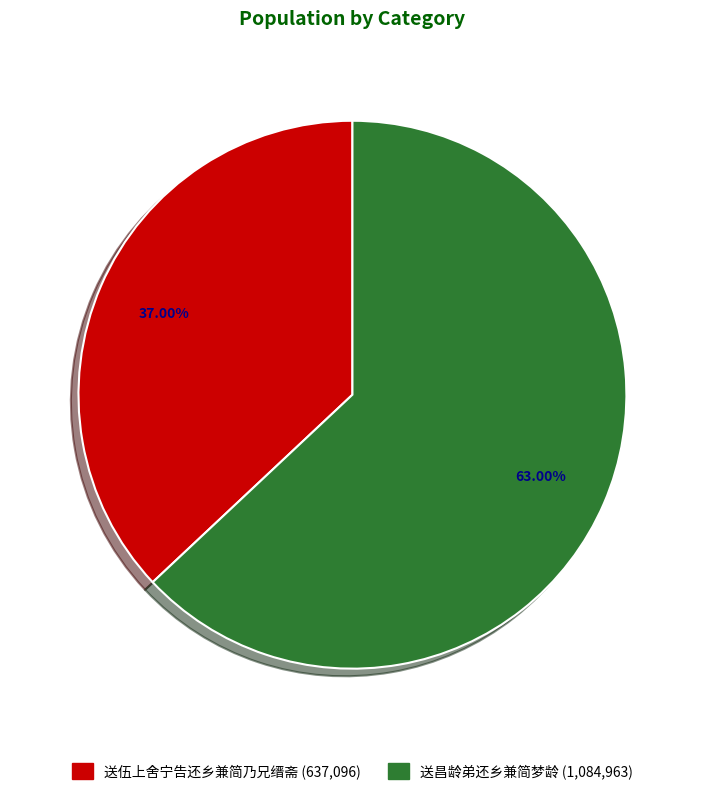

Which category has the biggest portion of the pie?

送昌龄弟还乡兼简梦龄